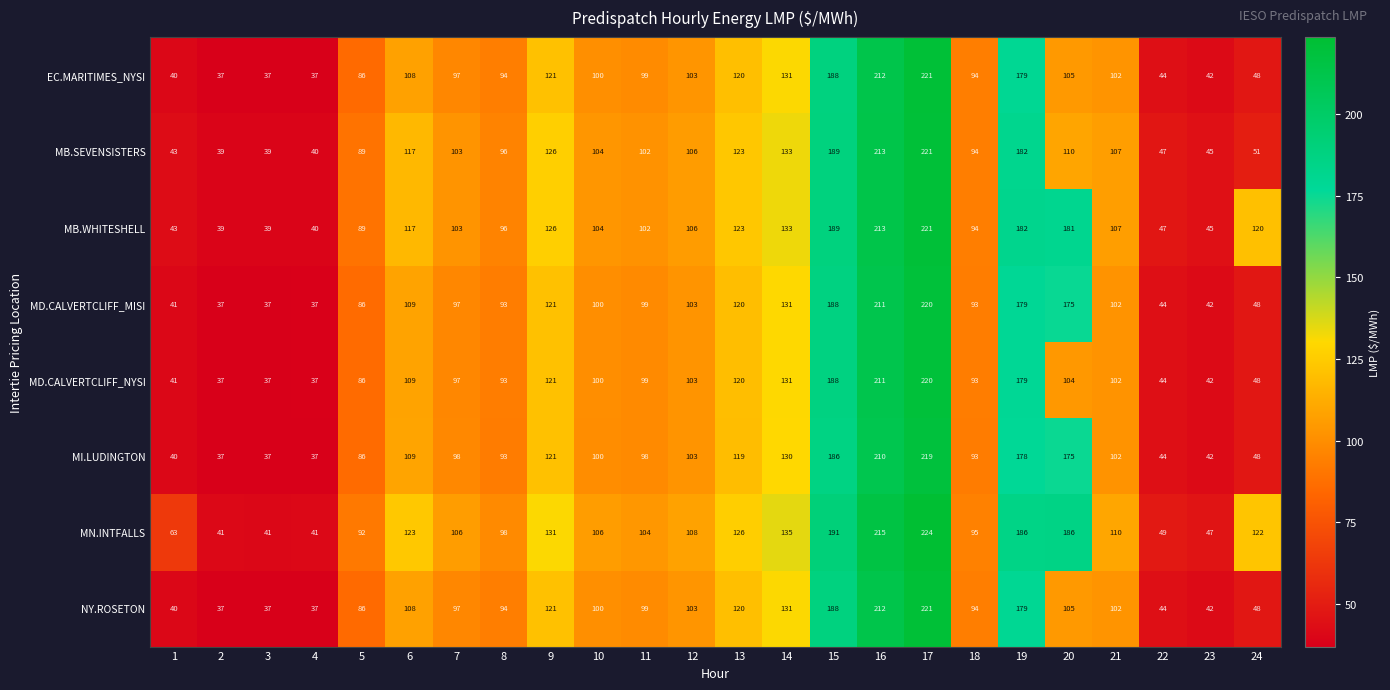

What is the difference between the MD.CALVERTCLIFF_NYSI values at 7 and 3?

60